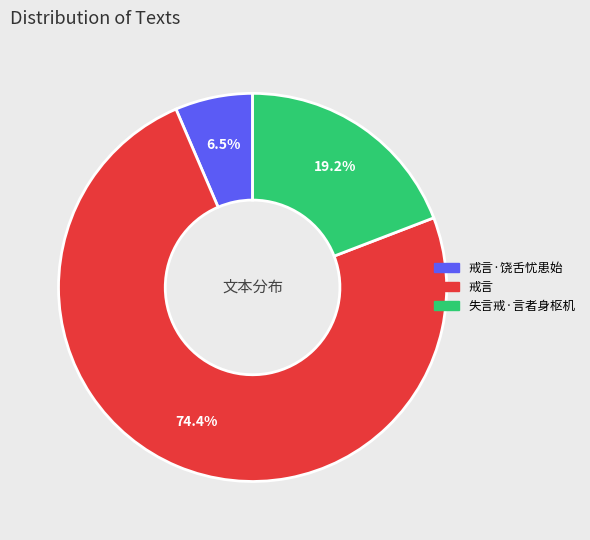

Is there any slice that represents more than half of the pie?

Yes